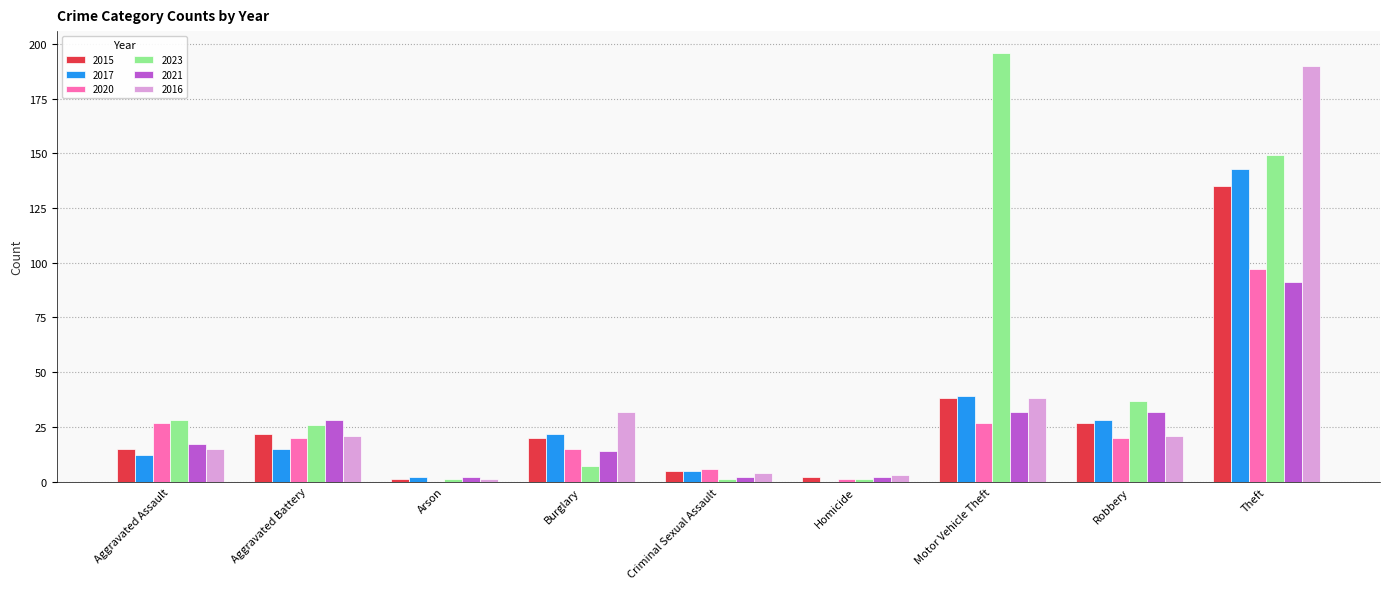

What is the average value of the 2021 series?

24